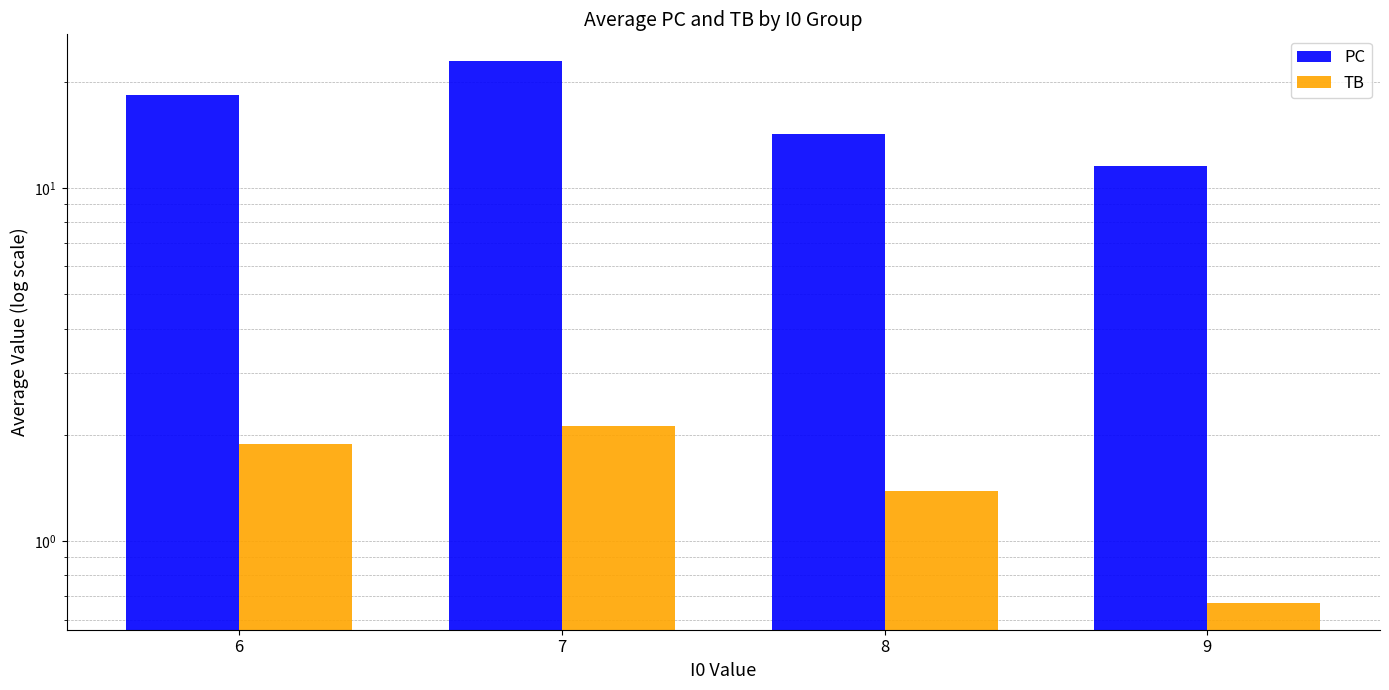

Reading left to right, what are all the values shown in this chart?

PC: 6=18.4	7=22.8	8=14.2	9=11.6
TB: 6=1.9	7=2.1	8=1.4	9=0.7